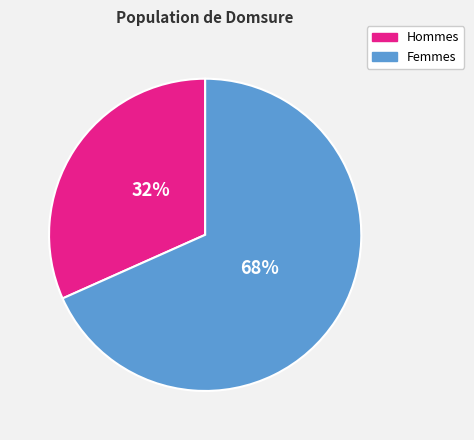

Count the number of slices in the pie.

2